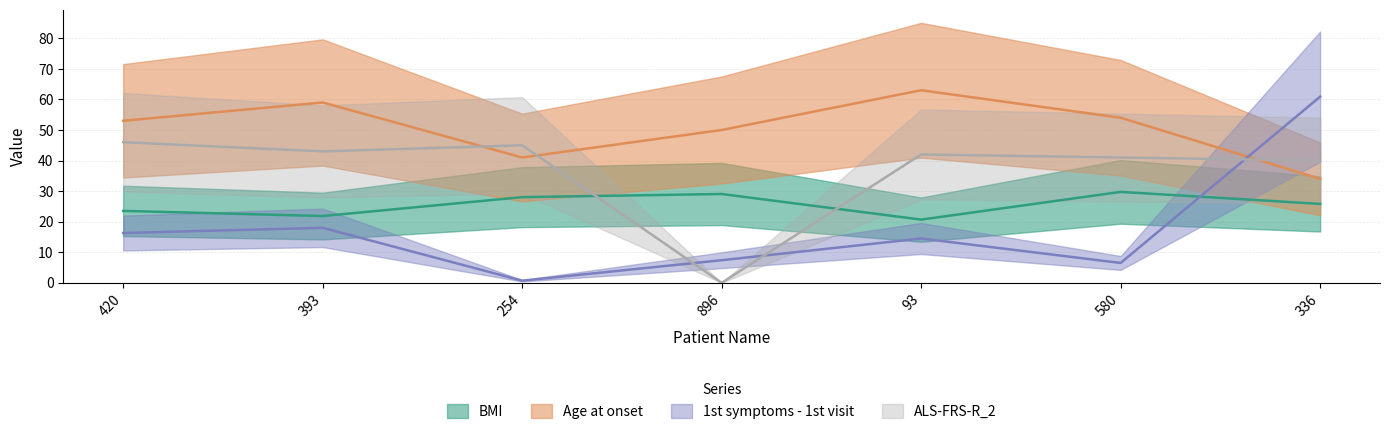

List the series in order of their peak value, lowest first.

BMI, ALS-FRS-R_2, 1st symptoms - 1st visit, Age at onset